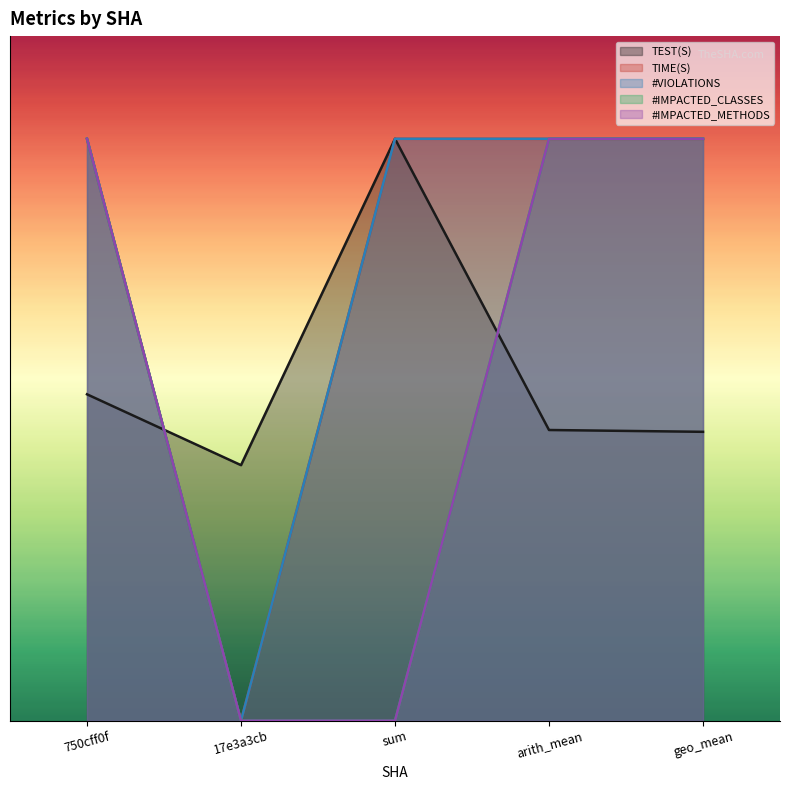

What is the average value of the TEST(S) series?

152.8